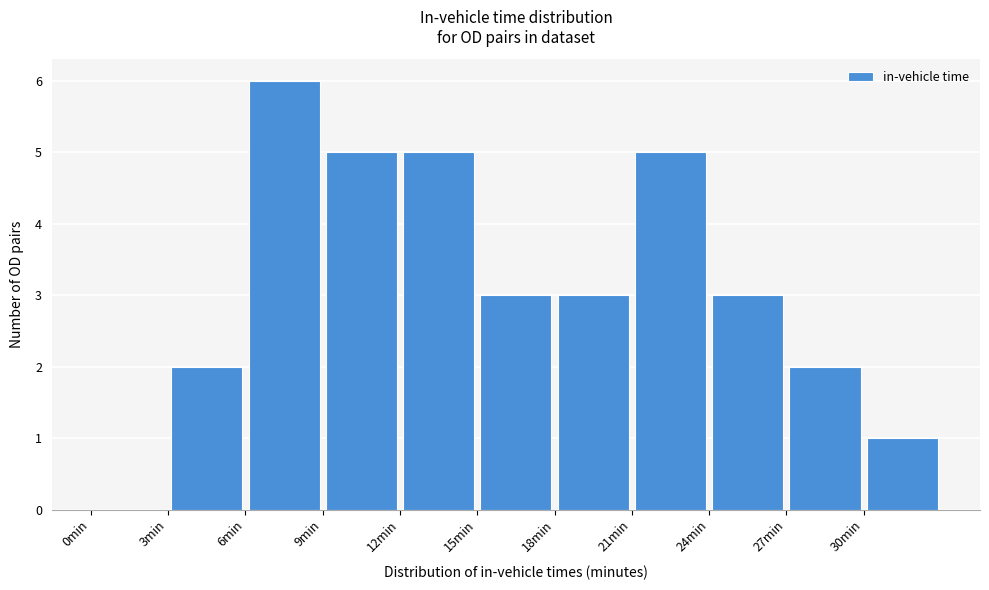

Reading left to right, list every bar in this chart as the range it spans on the x-axis followed by its height. The values are not printed on the chart, so give them approximately, as read against the axis.

0 to 3: 0
3 to 6: 2
6 to 9: 6
9 to 12: 5
12 to 15: 5
15 to 18: 3
18 to 21: 3
21 to 24: 5
24 to 27: 3
27 to 30: 2
30 to 33: 1